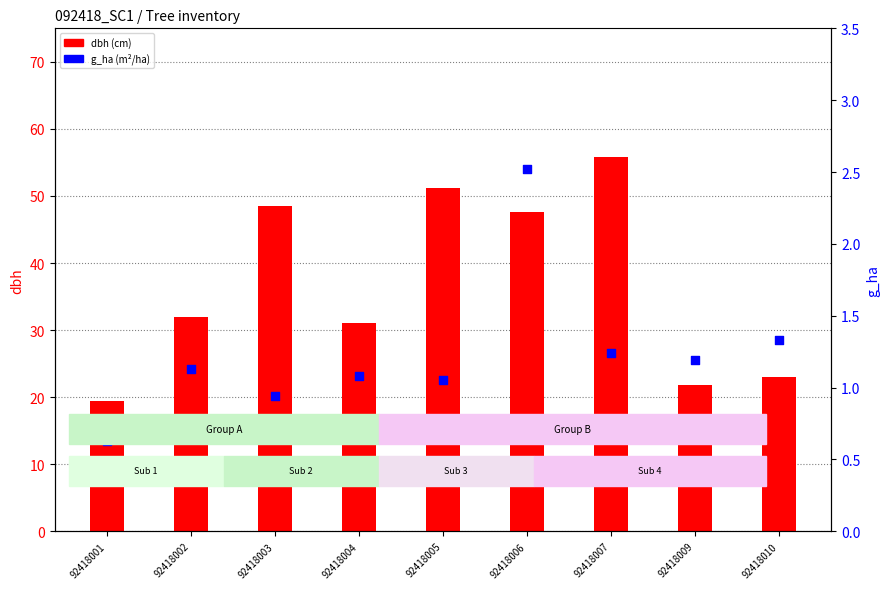

Which series contains the lowest Y value?

g_ha